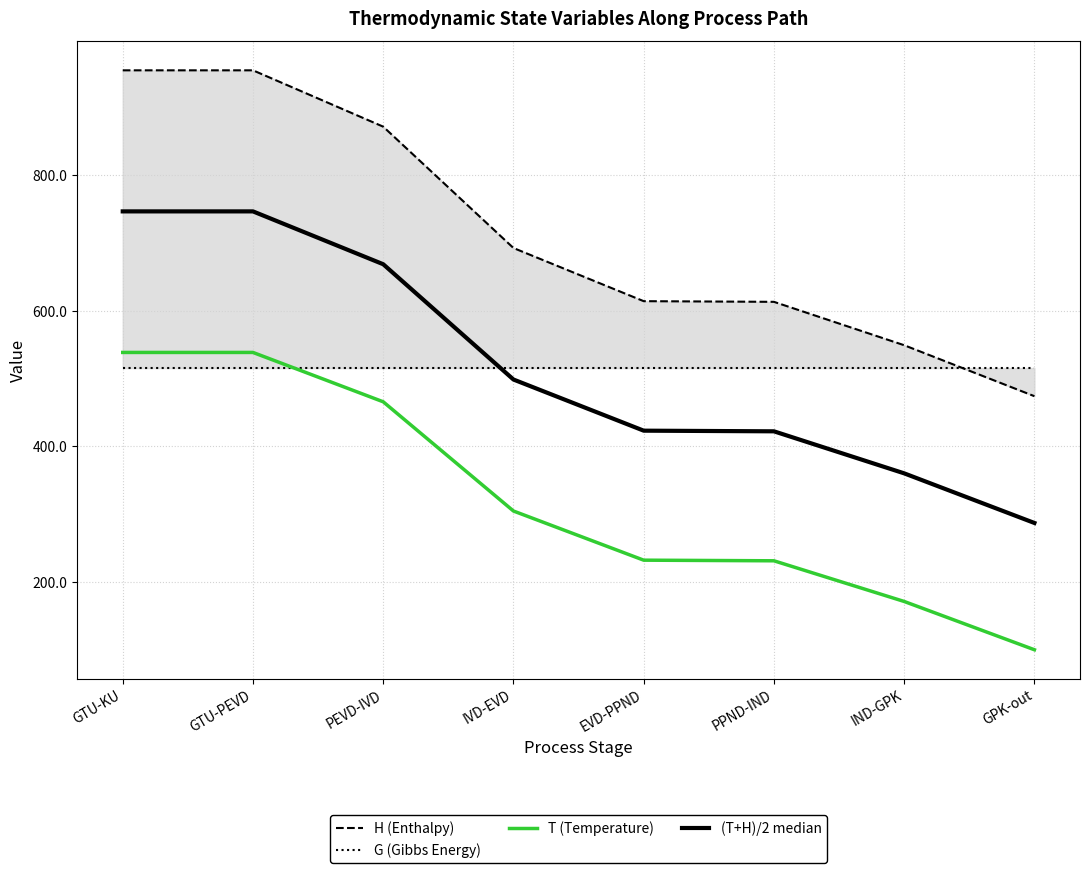

Where does the T (Temperature) series first go above 304?

GTU-KU